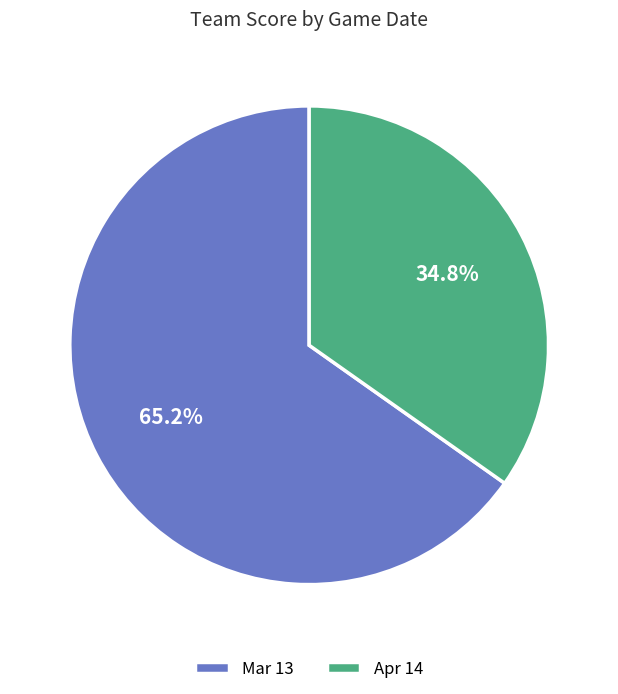

To the nearest percent, what portion does Mar 13 represent?

65%